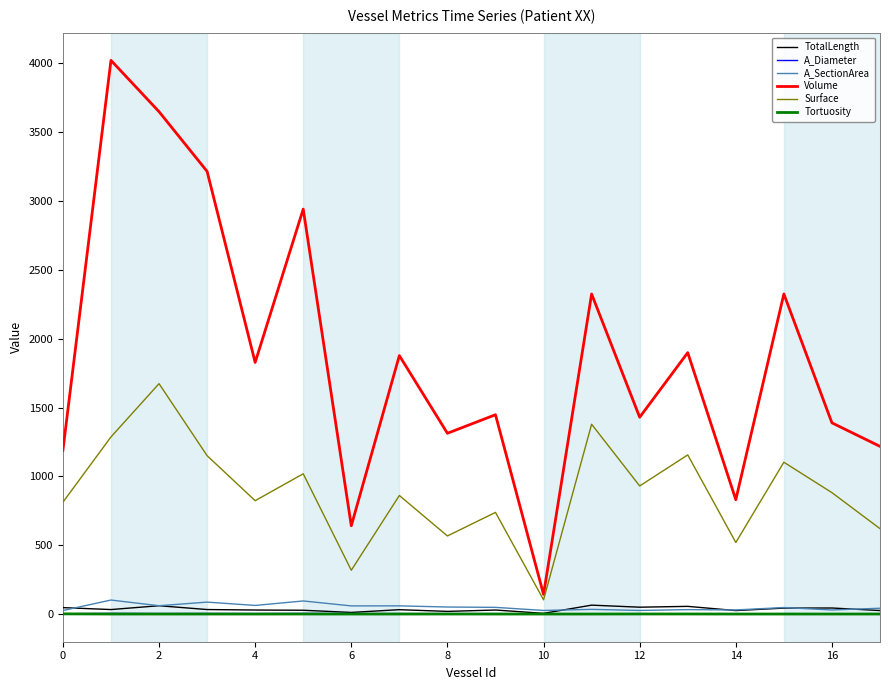

In A_Diameter, how many points are higher than both neighbors (excluding endpoints)?

6